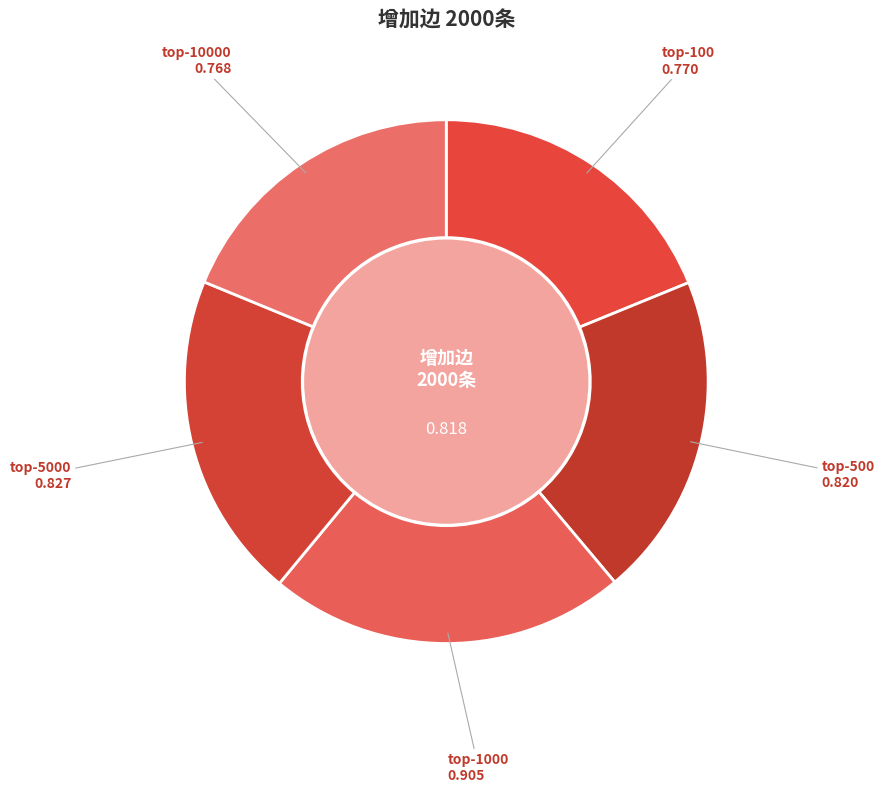

Does any single category account for the majority?

No